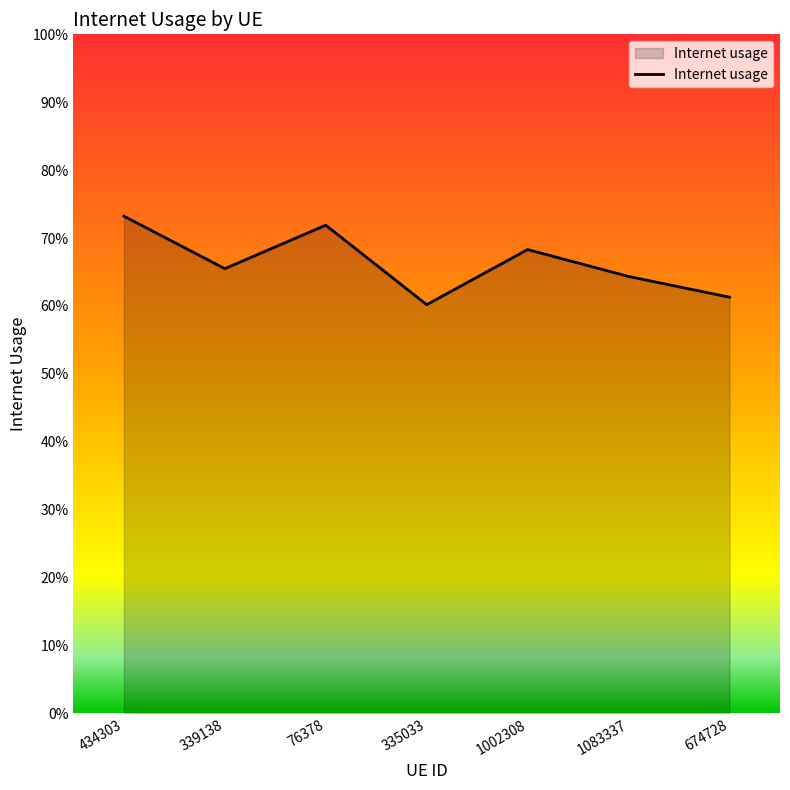

What position from the left is 1002308?

5